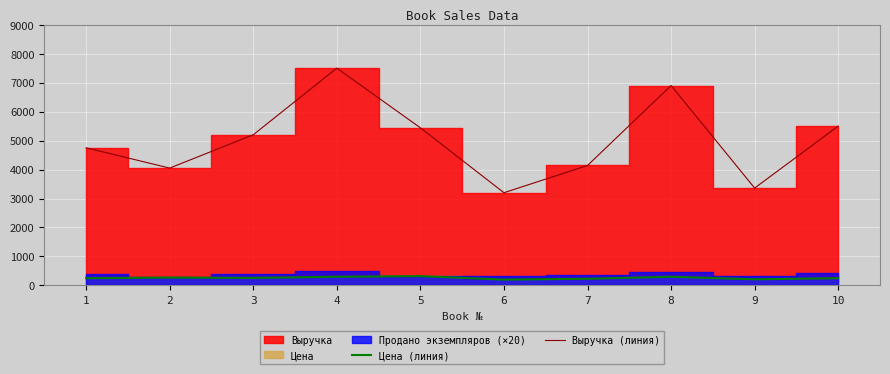

Which series has the largest total across all categories?

Выручка (линия)